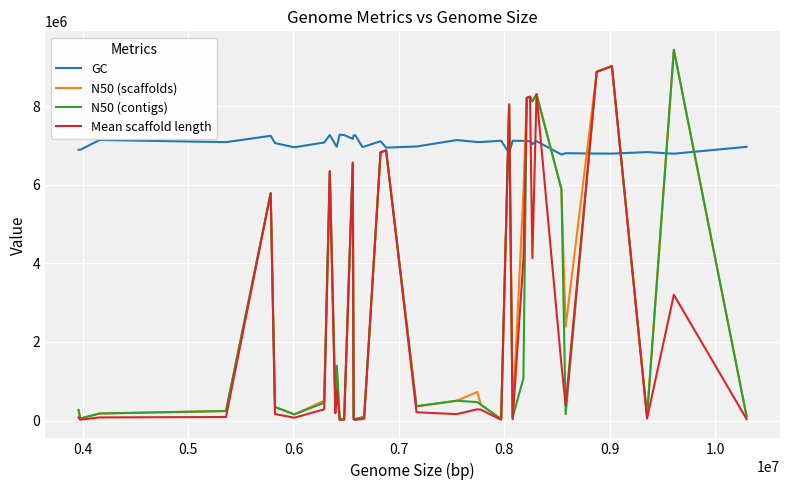

What is the maximum value shown in the chart?

9436548.0